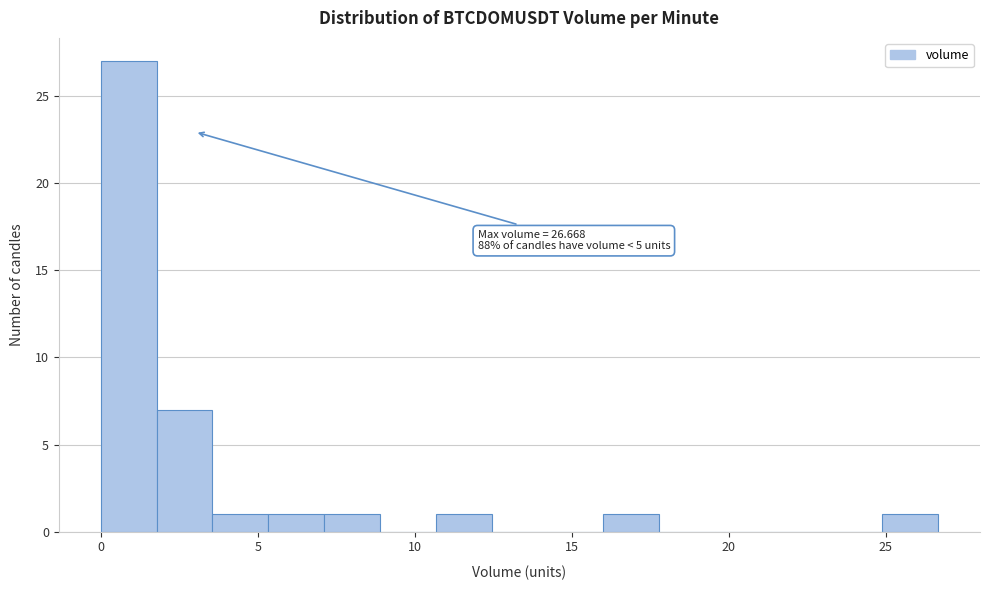

Around what value on the x-axis is the tallest bar? Give the approximate position of its centre, as read against the axis.

1.0